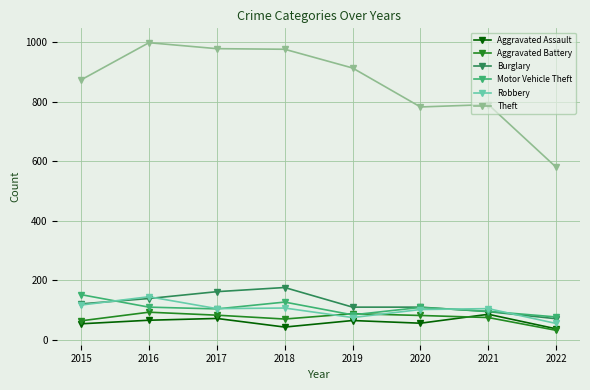

What is the value of the Aggravated Battery point at the 4th from the left?

70